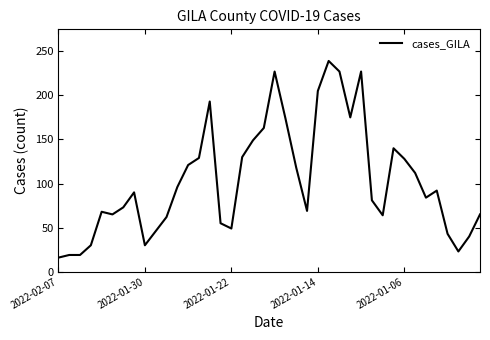

What is the smallest value displayed?

16